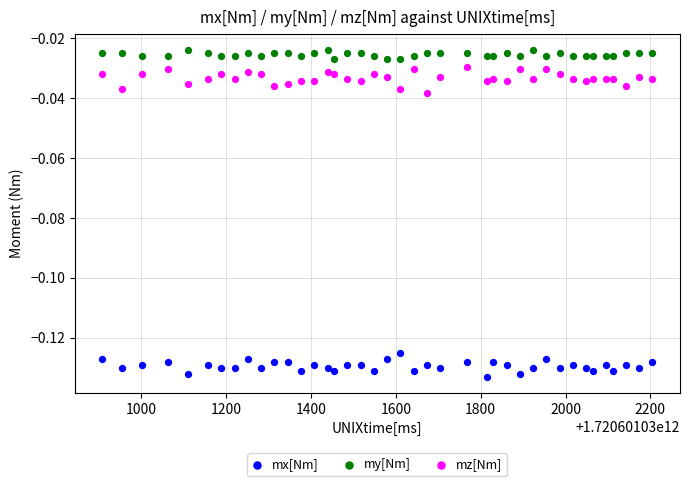

What is the X range (max minus min) for the scatter plot?

1297.0